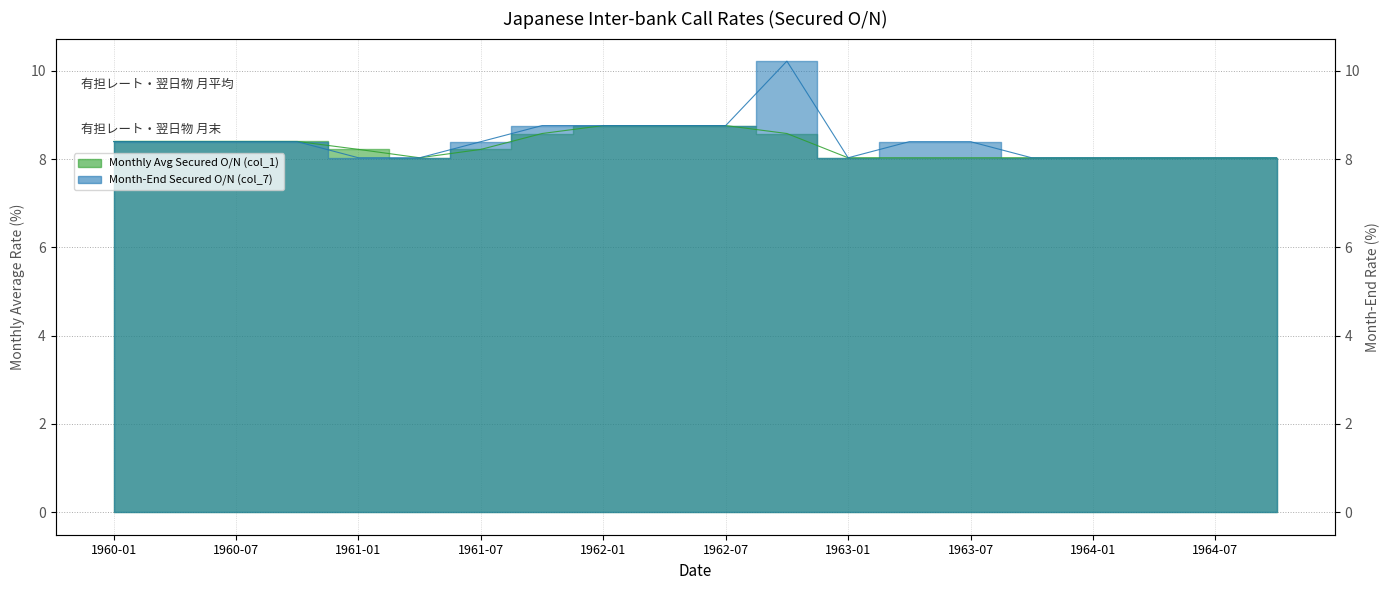

At which category does the chart reach its peak across all series?

1962-10